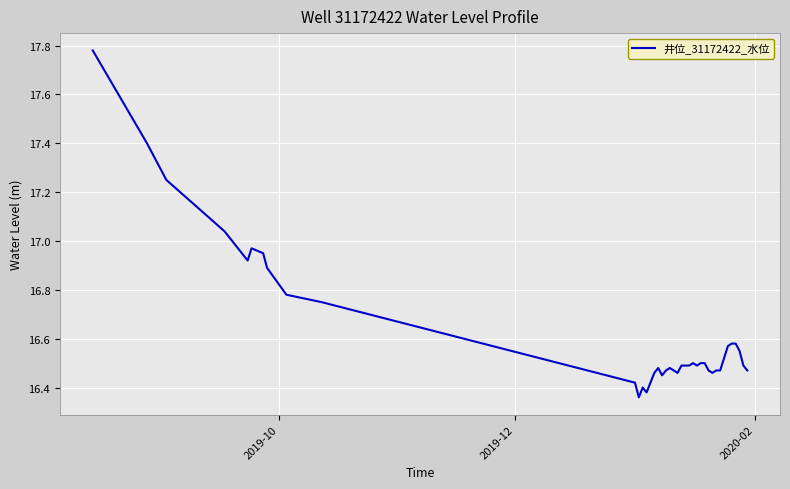

What is the difference between the maximum and minimum values?

1.4